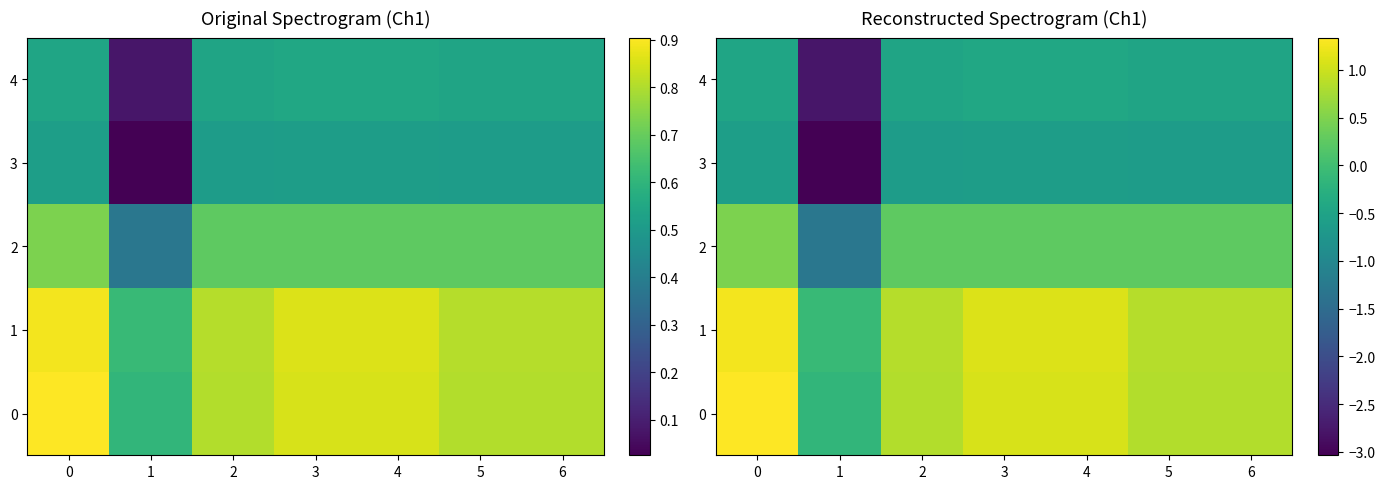

Which series has the largest range (max minus min)?

3